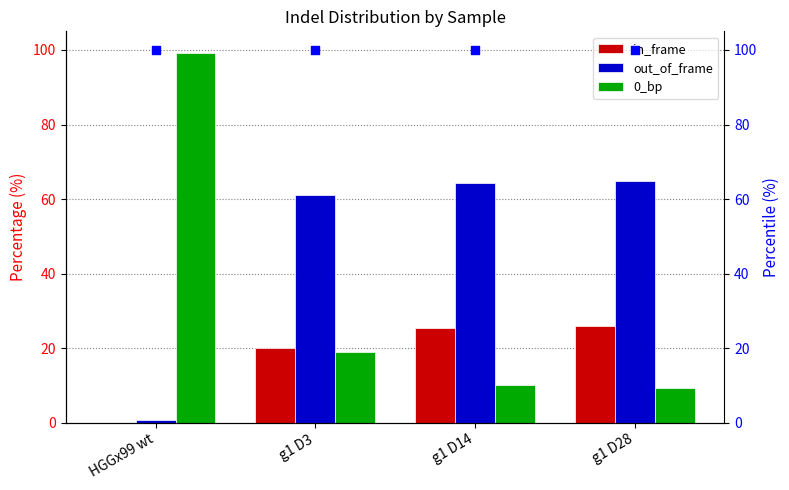

Which series contains the highest Y value?

percentile rank